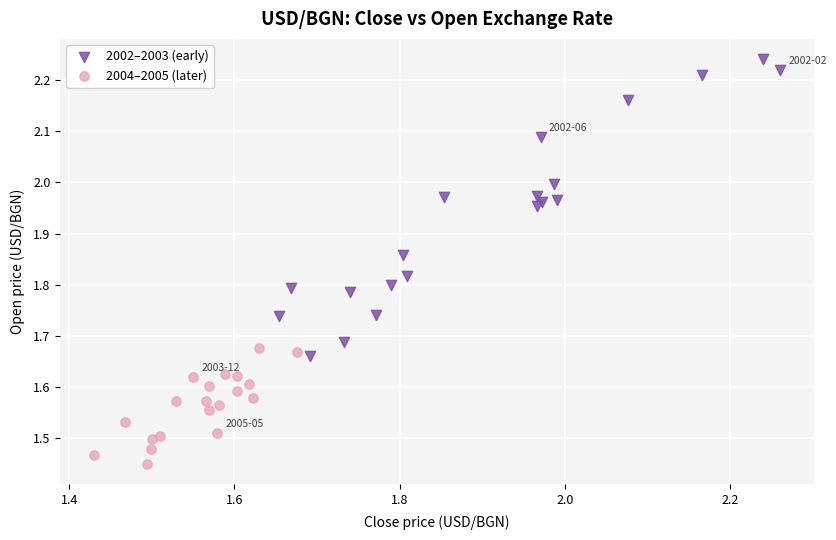

Which series reaches the maximum Y coordinate?

2002–2003 (early)